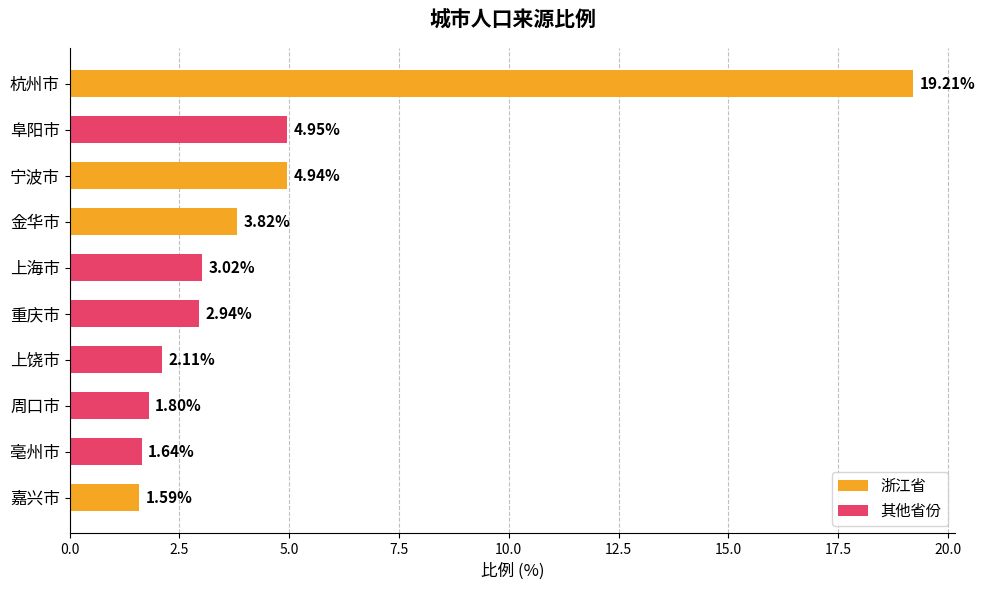

What is the average value?

4.6